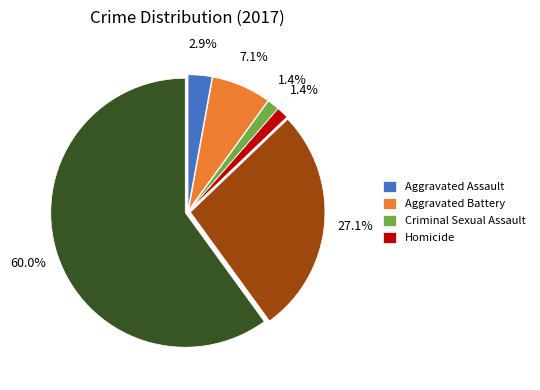

Does any single category account for the majority?

Yes